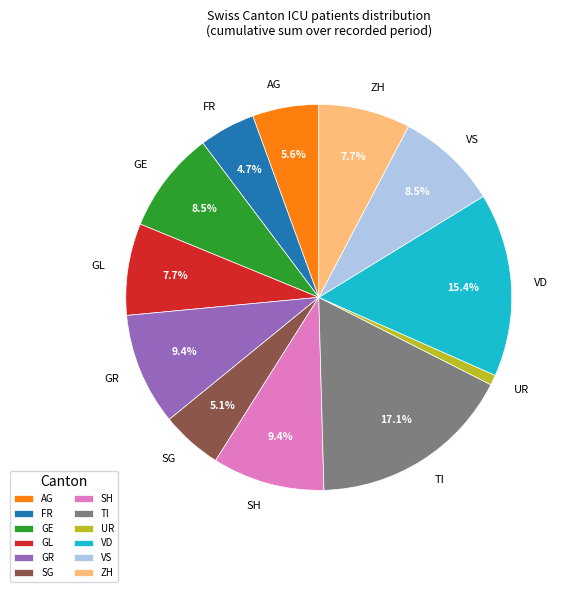

What percentage do ZH and SH together represent?

17.1%